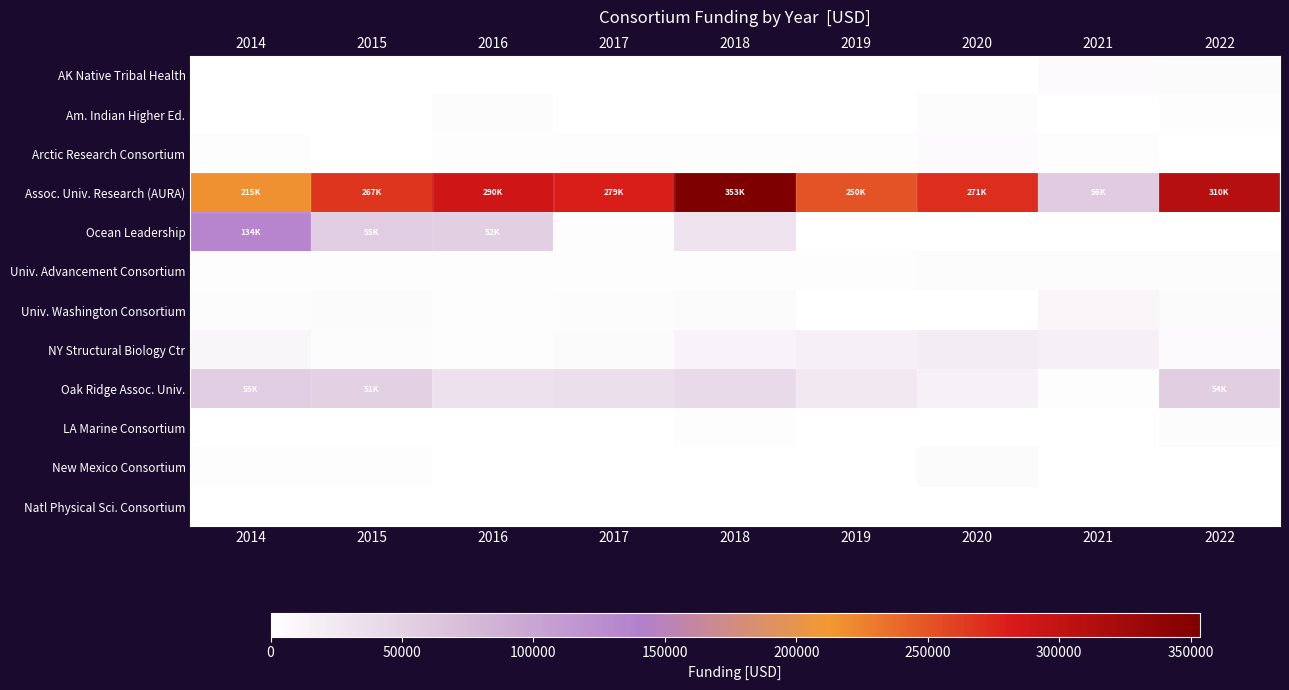

Which has a higher value, 2017 or 2014?

2014